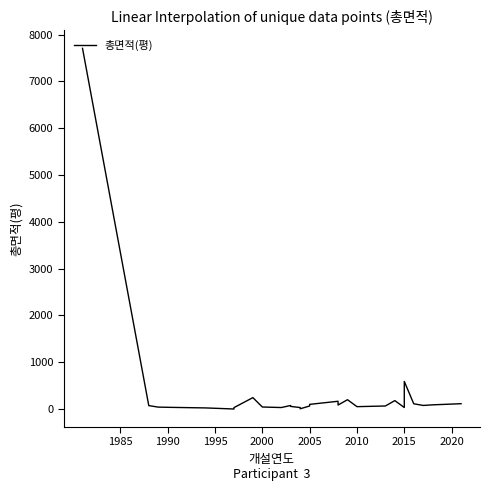

What value does the data have at 2015?

31.6